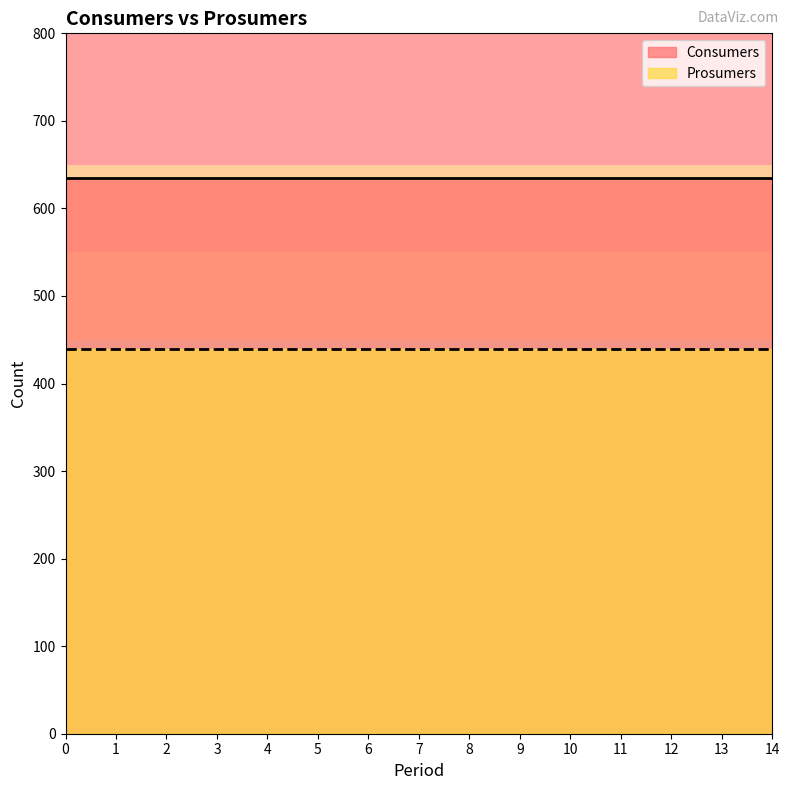

Between 11 and 0, which is larger?

11